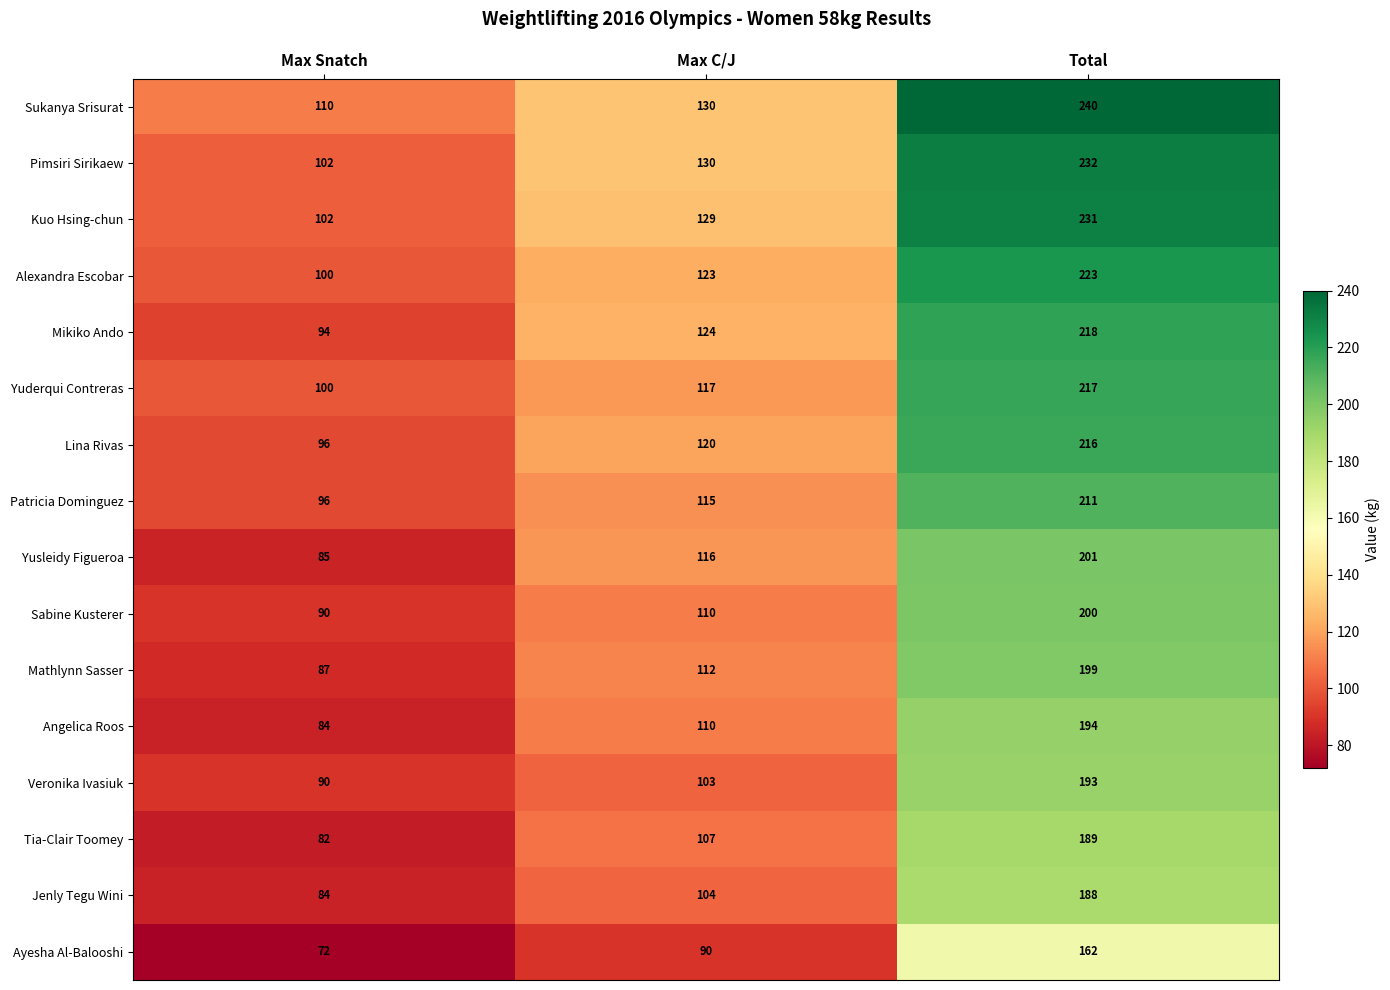

Count the Tia-Clair Toomey values in the range 82 to 189.

3